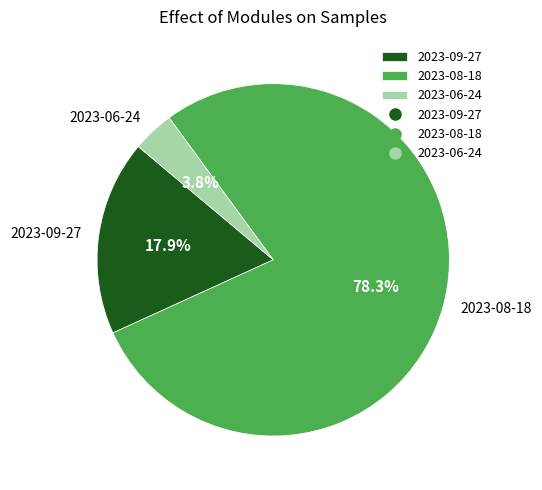

What is the majority slice?

2023-08-18